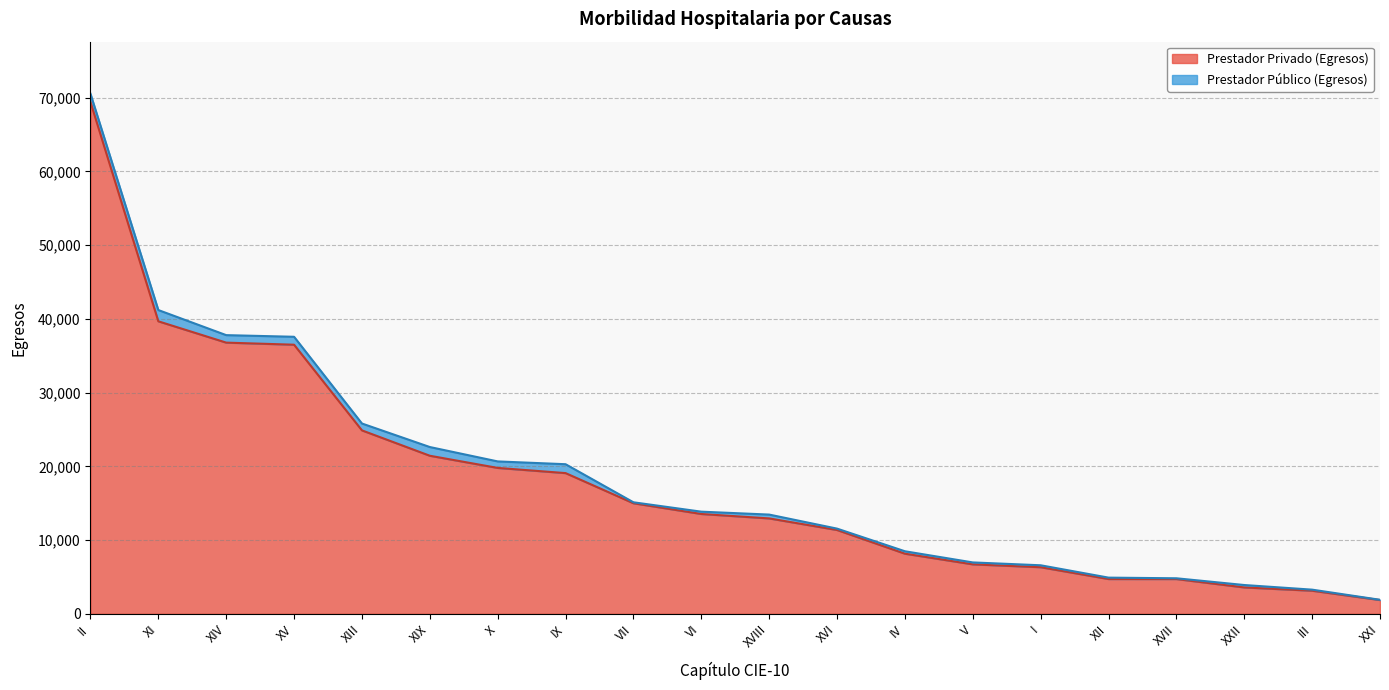

What is the ratio of the value at IX to the value at II?

0.3